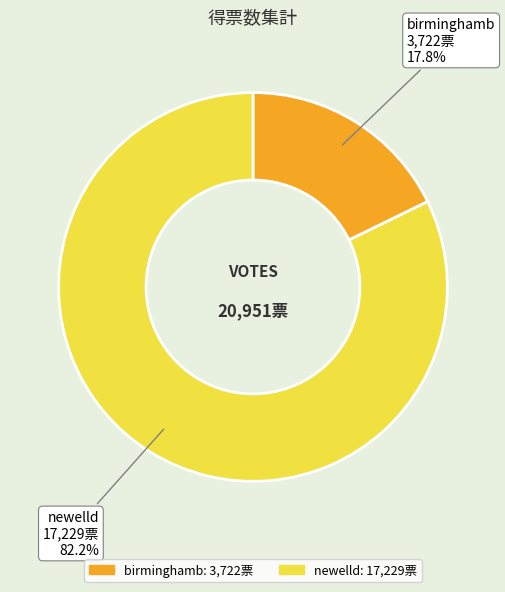

The birminghamb slice represents 18% of the pie. True or false?

True